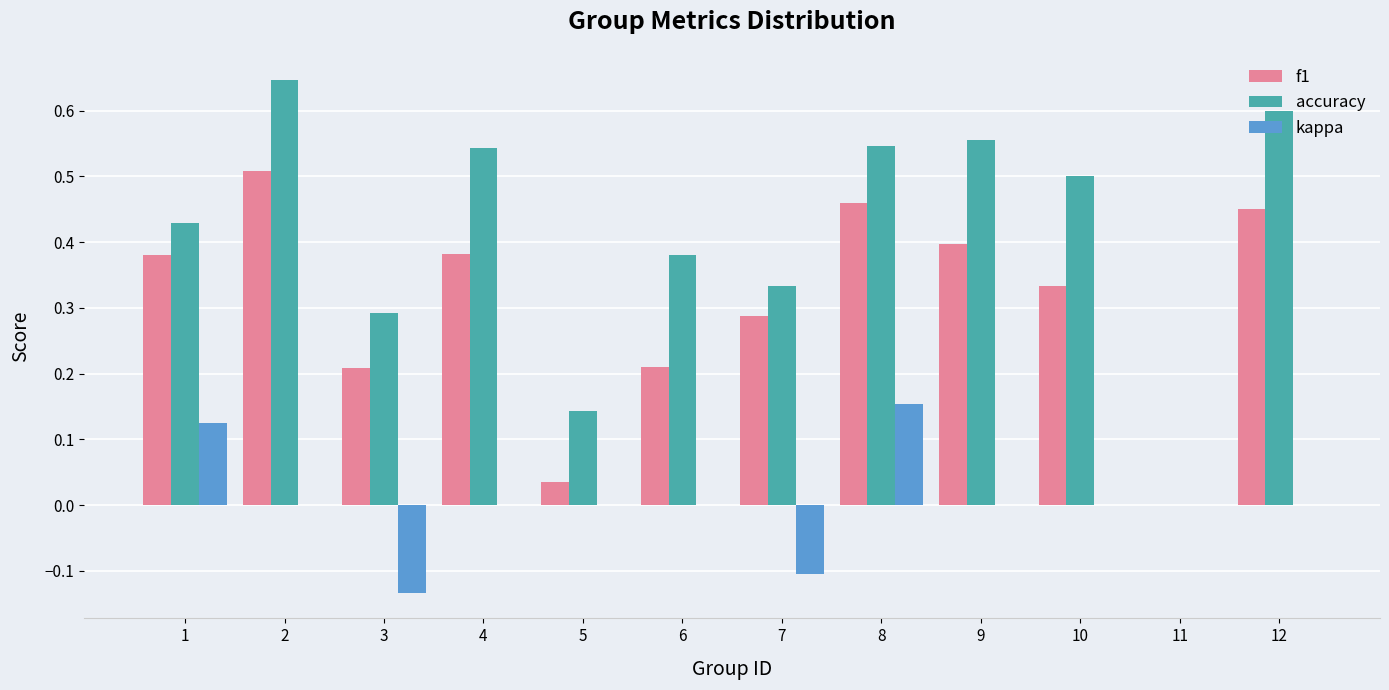

Which series changed the most between 2 and 10?

f1